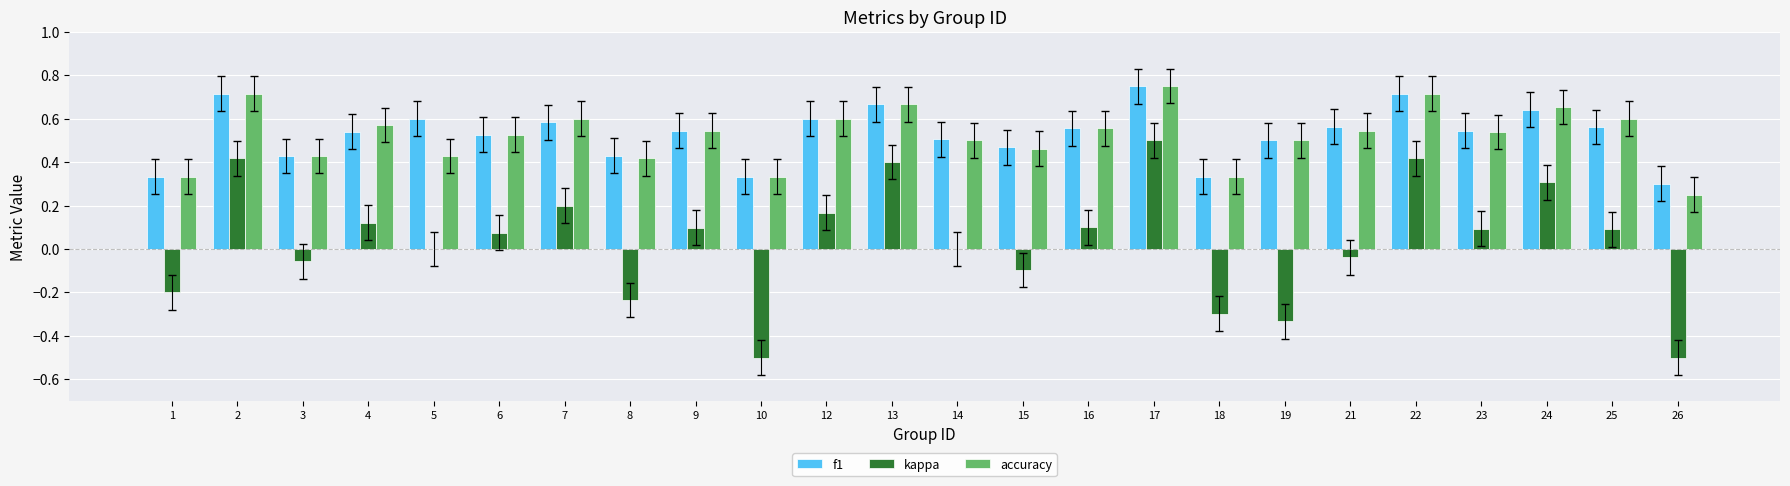

Does the chart contain stacked bars?

No